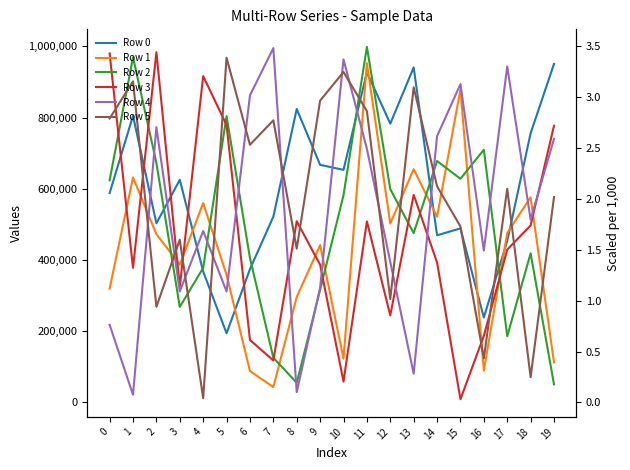

How many values in the Row 3 series exceed 429128?

9